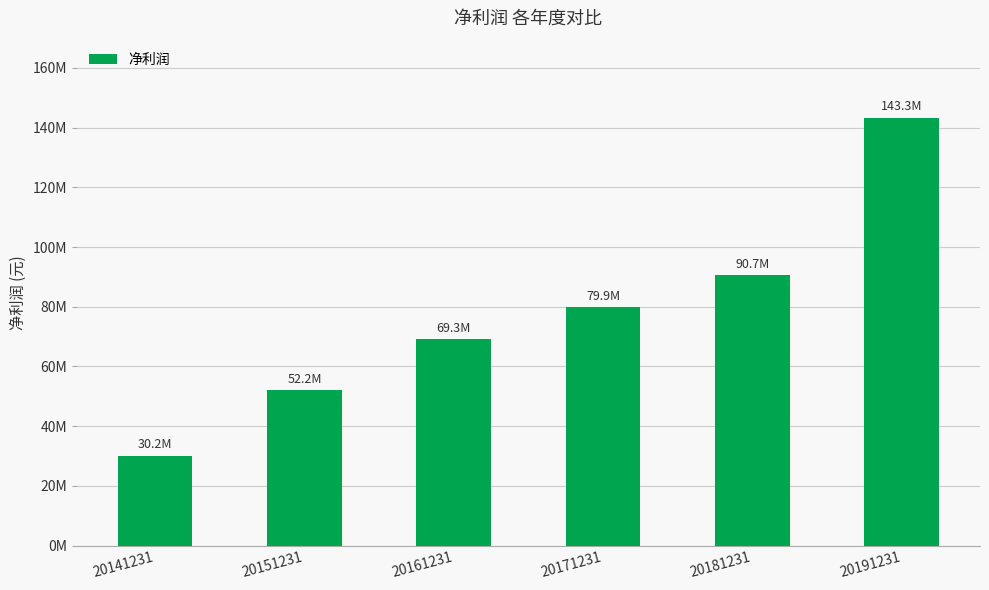

Read the value at 20181231.

90670762.3